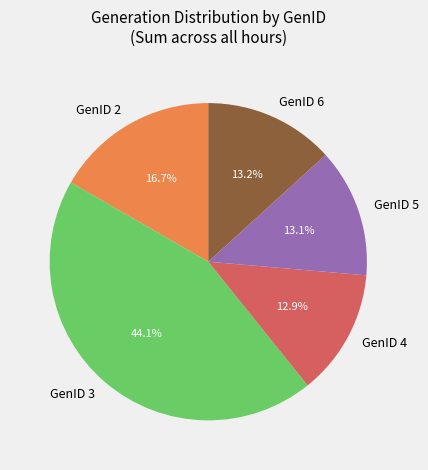

Which category has the biggest portion of the pie?

GenID 3